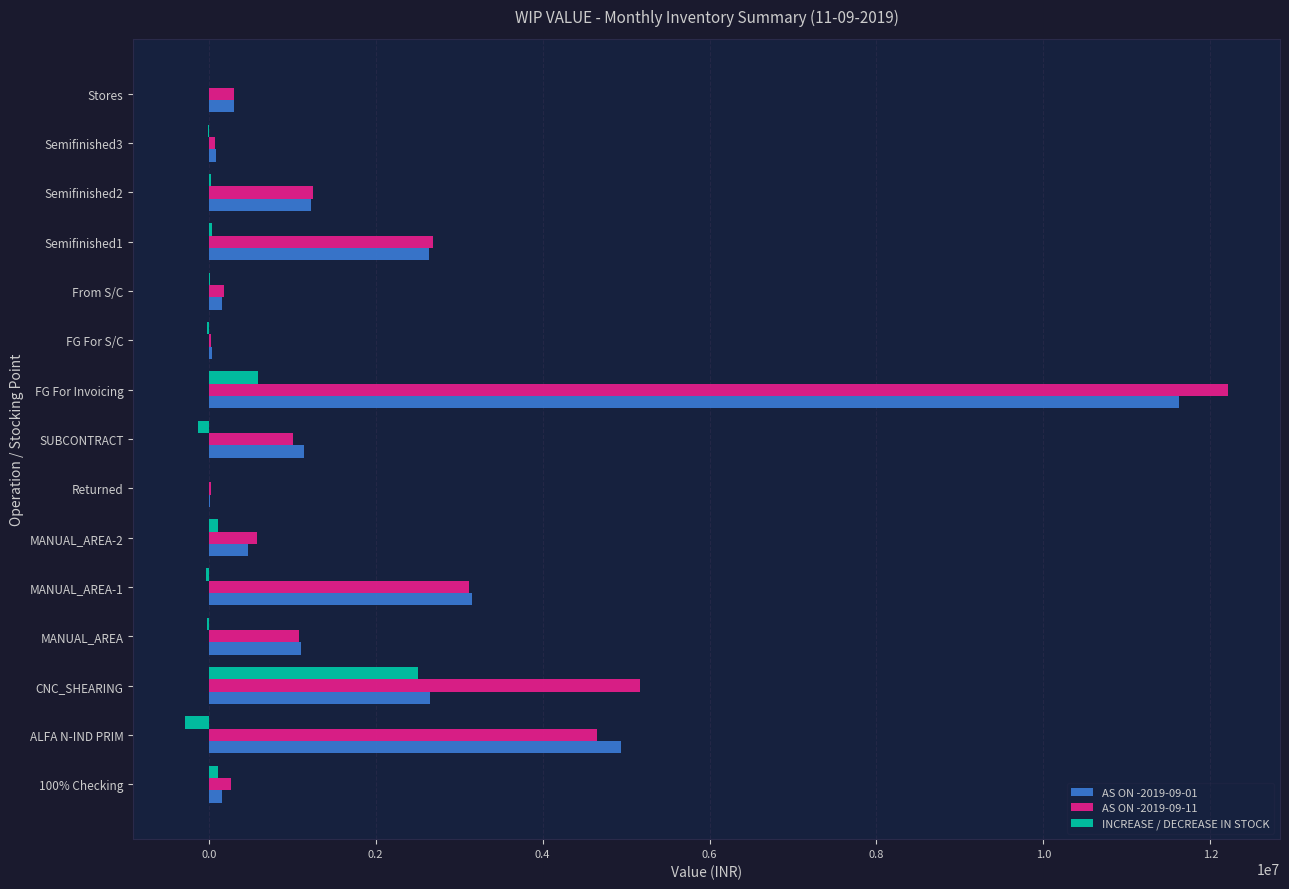

At which category is the sum across all series the highest?

FG For Invoicing